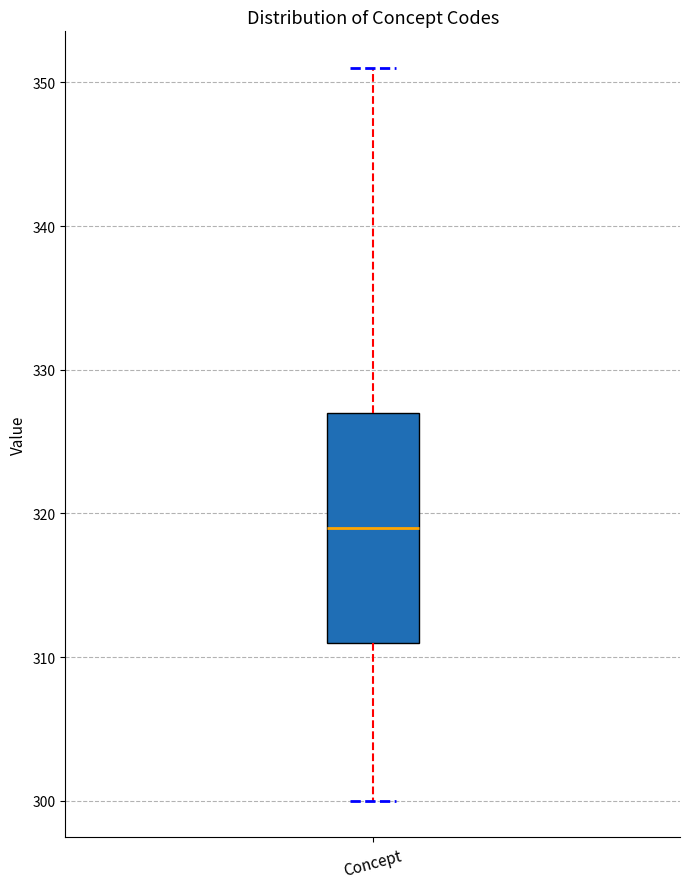

Read this box plot against the y-axis: the position of the median line, the range covered by the box, and the ends of both whiskers. The values are not printed on the chart, so give them approximately, as read against the axis.

median 319, box 311 to 327, whiskers 300 to 351